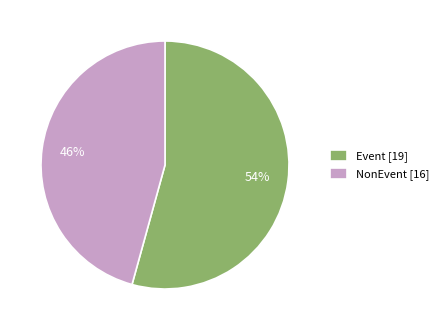

Is it true that NonEvent is 46% of the pie?

True